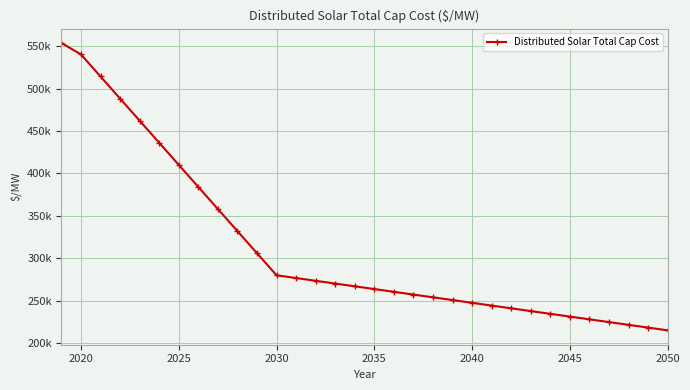

What is the sum of all values?

9979132.7